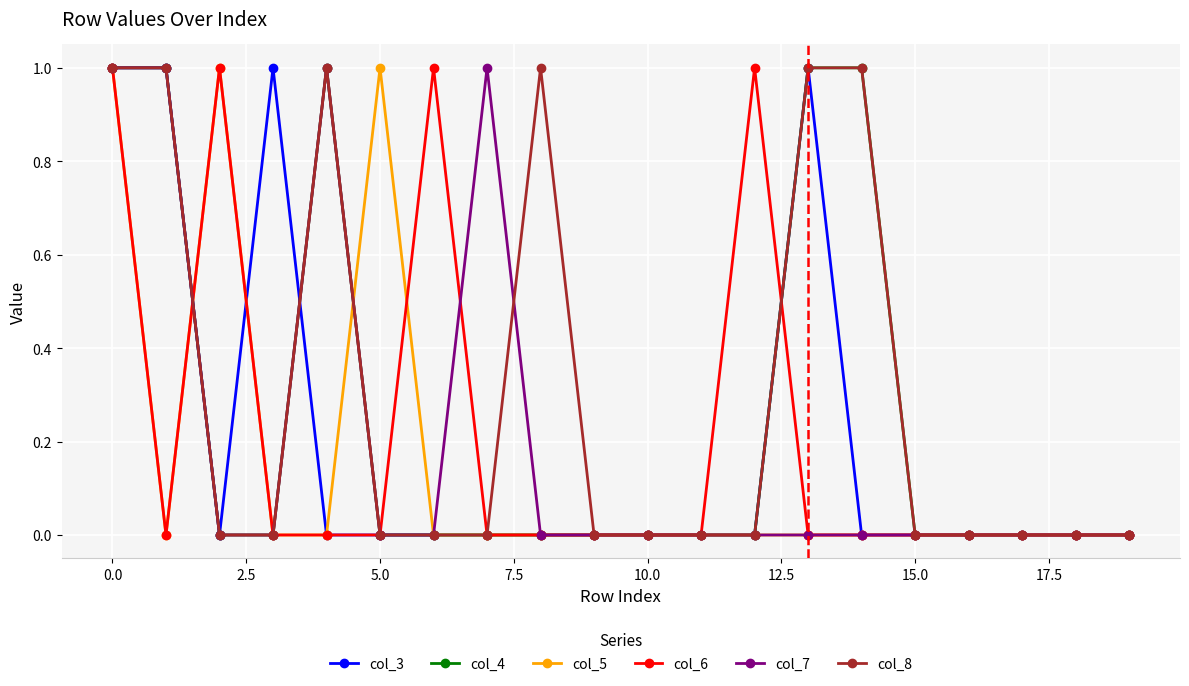

What is the value of the col_3 point at the 14th from the left?

1